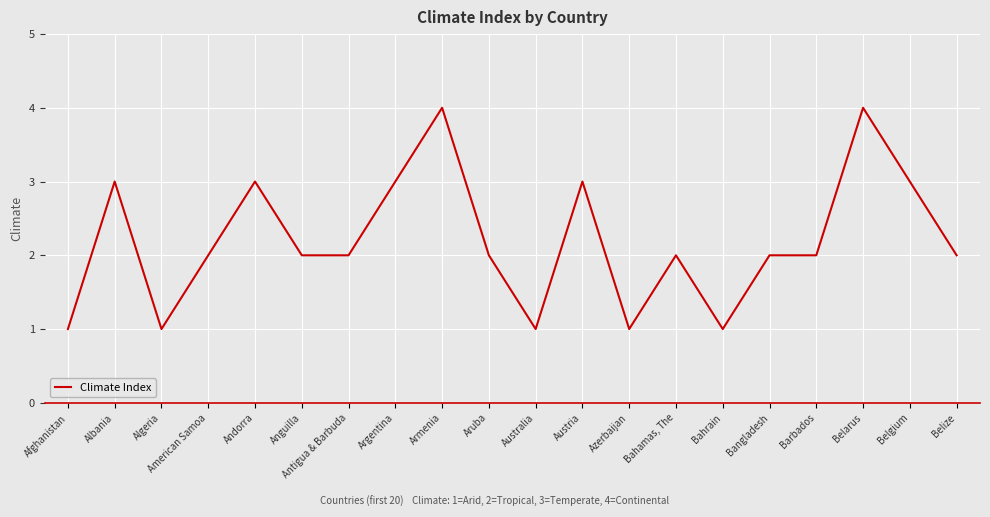

Where is the first local maximum?

Albania